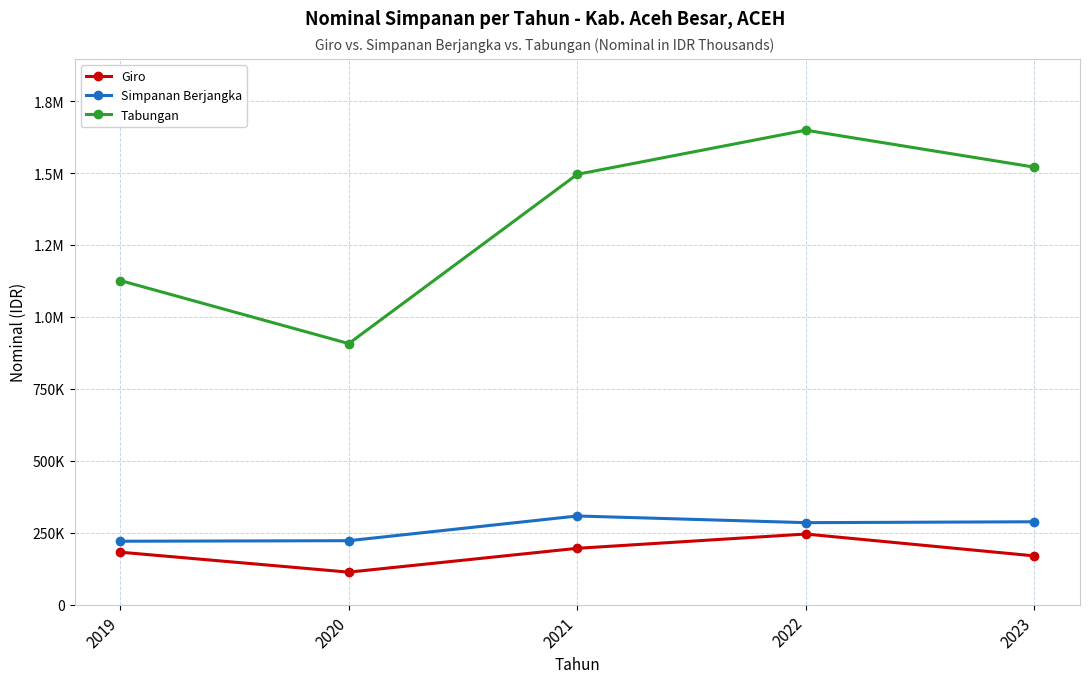

What is the difference between the maximum and minimum values in the Simpanan Berjangka series?

87725.4